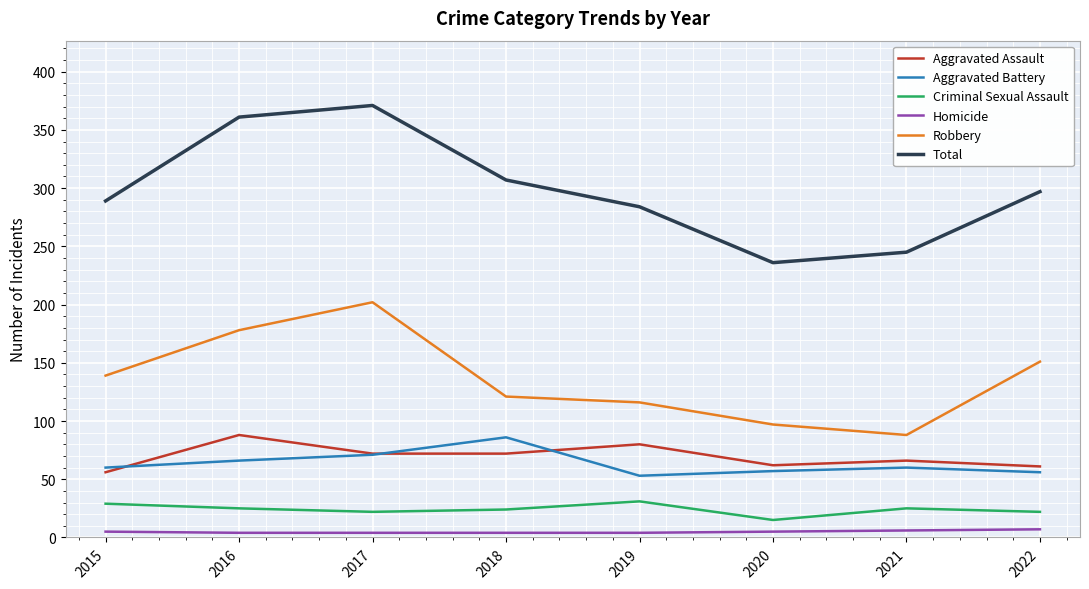

What are all the series names shown in the legend?

Aggravated Assault, Aggravated Battery, Criminal Sexual Assault, Homicide, Robbery, Total